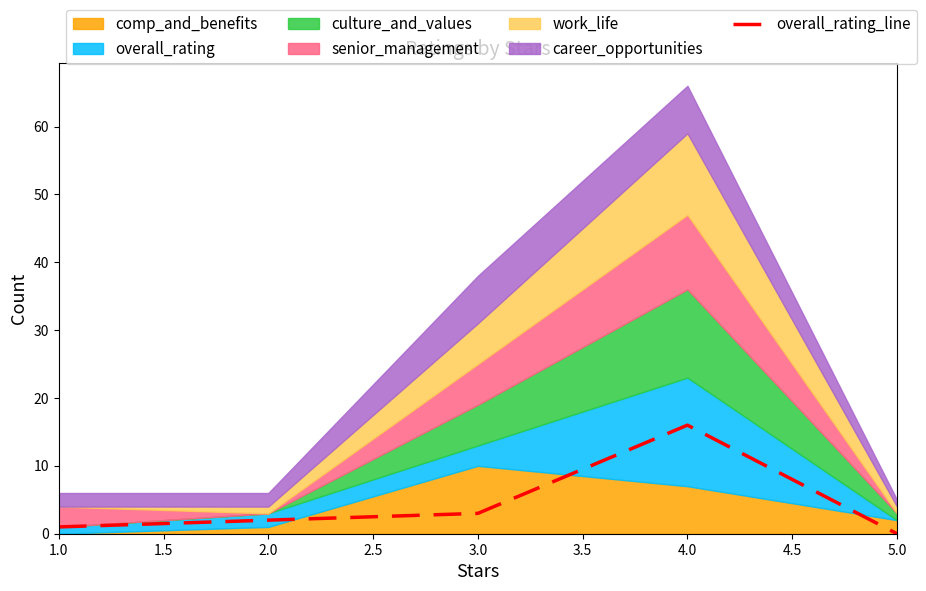

Is it true that overall_rating_line equals 22 at 4.0?

False